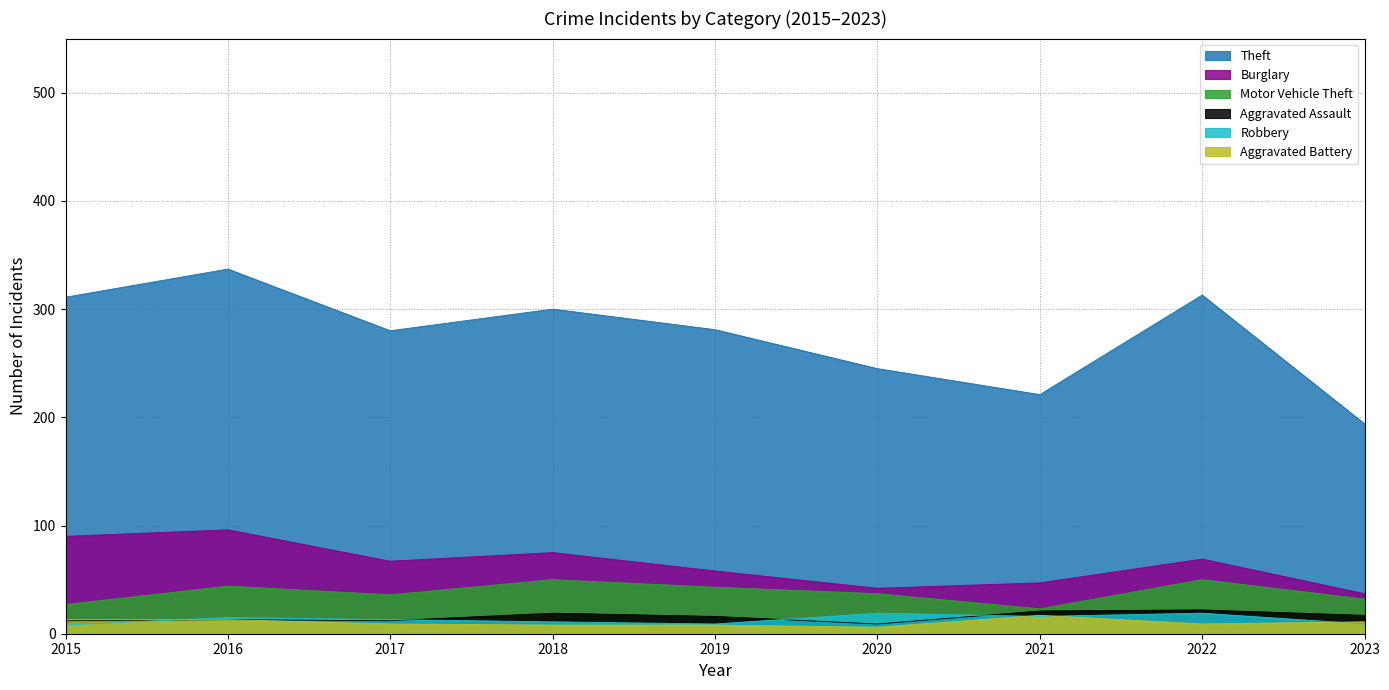

What is the sum of the Robbery values at 2016 and 2018?

26